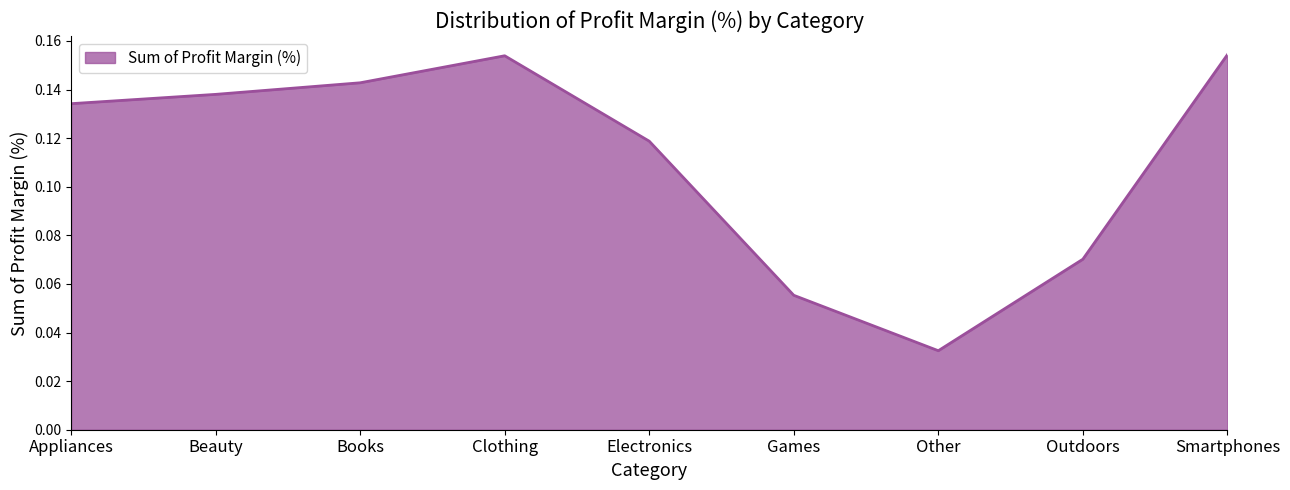

How many values are between 0 and 1?

9